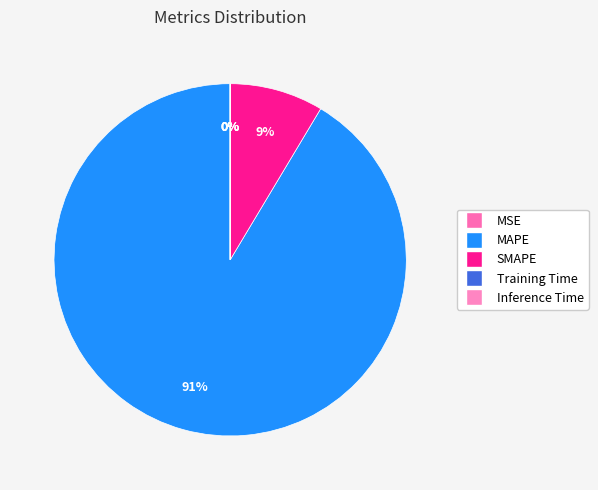

What portion of the pie excludes Training Time?

100.0%